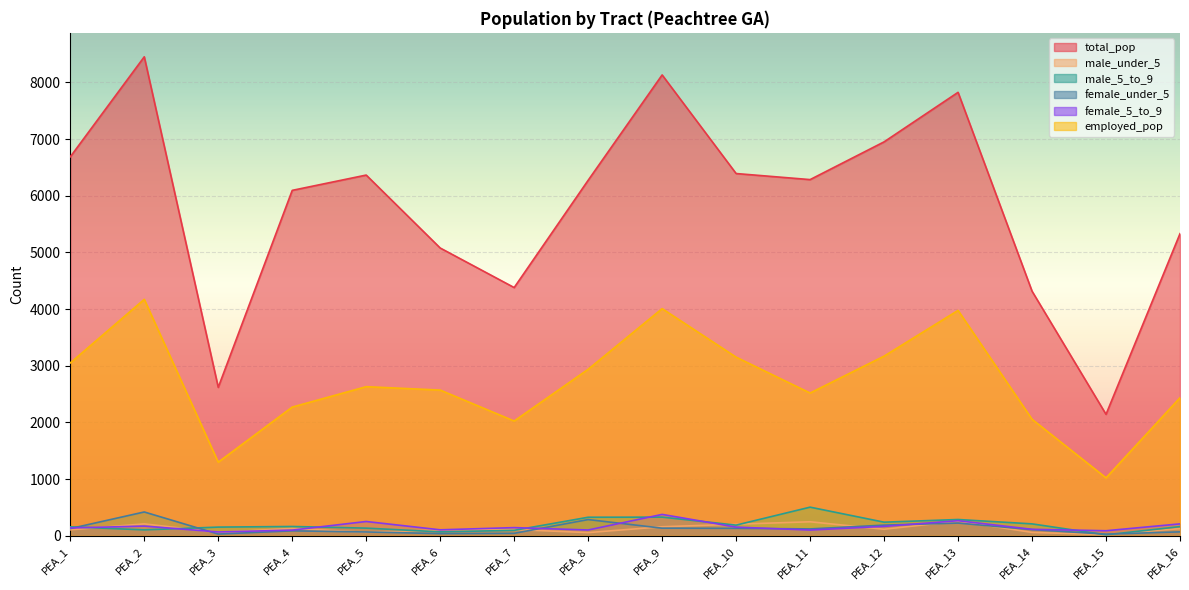

Is it true that female_under_5 equals 126 at PEA_1?

True